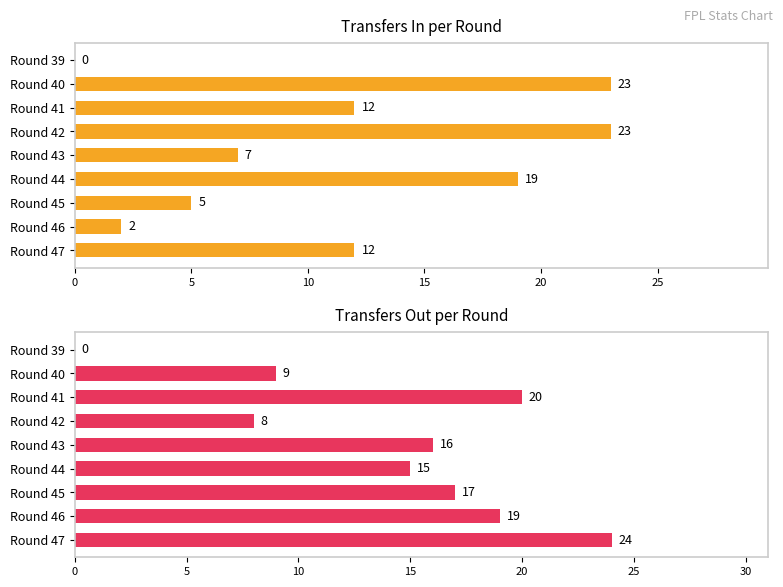

What position from the left is 20?

5